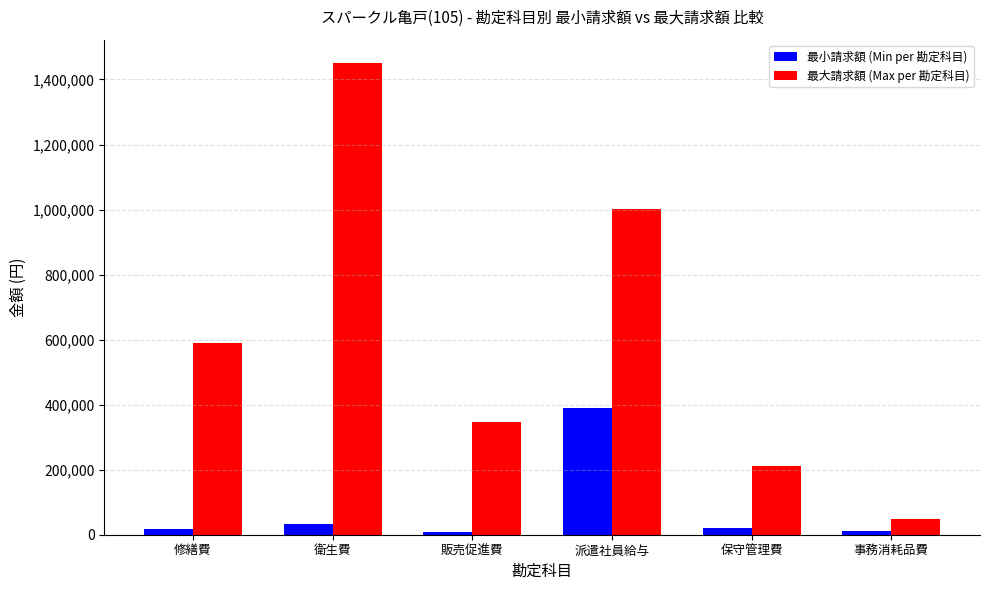

What is the maximum value for 最小請求額 (Min per 勘定科目)?

390482